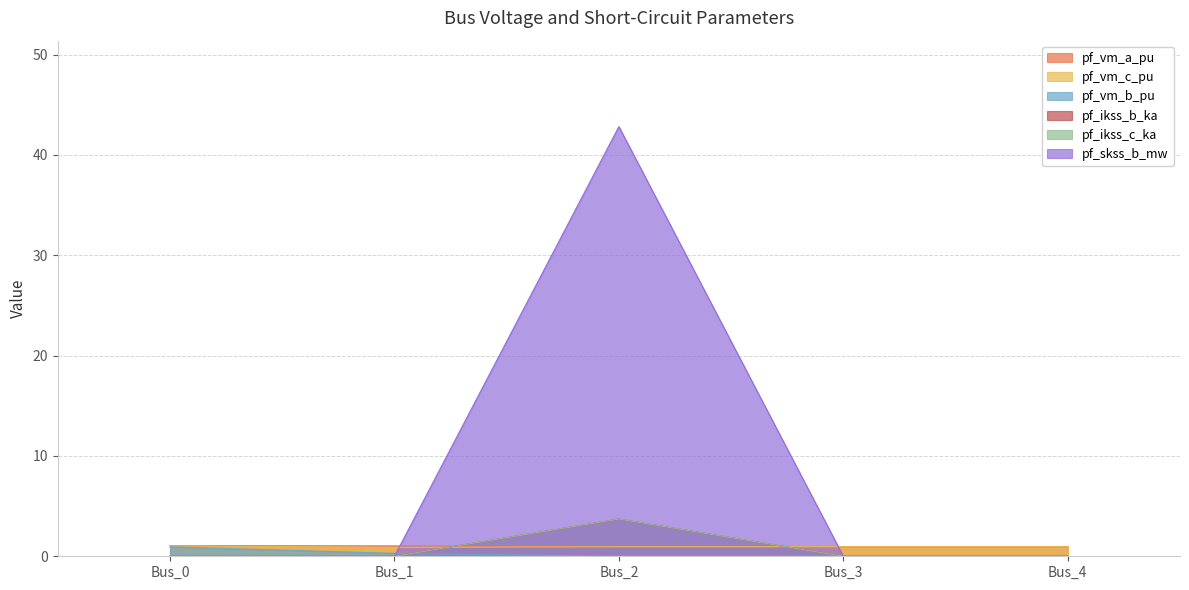

The value of pf_vm_a_pu at Bus_2 is 1.0. True or false?

True